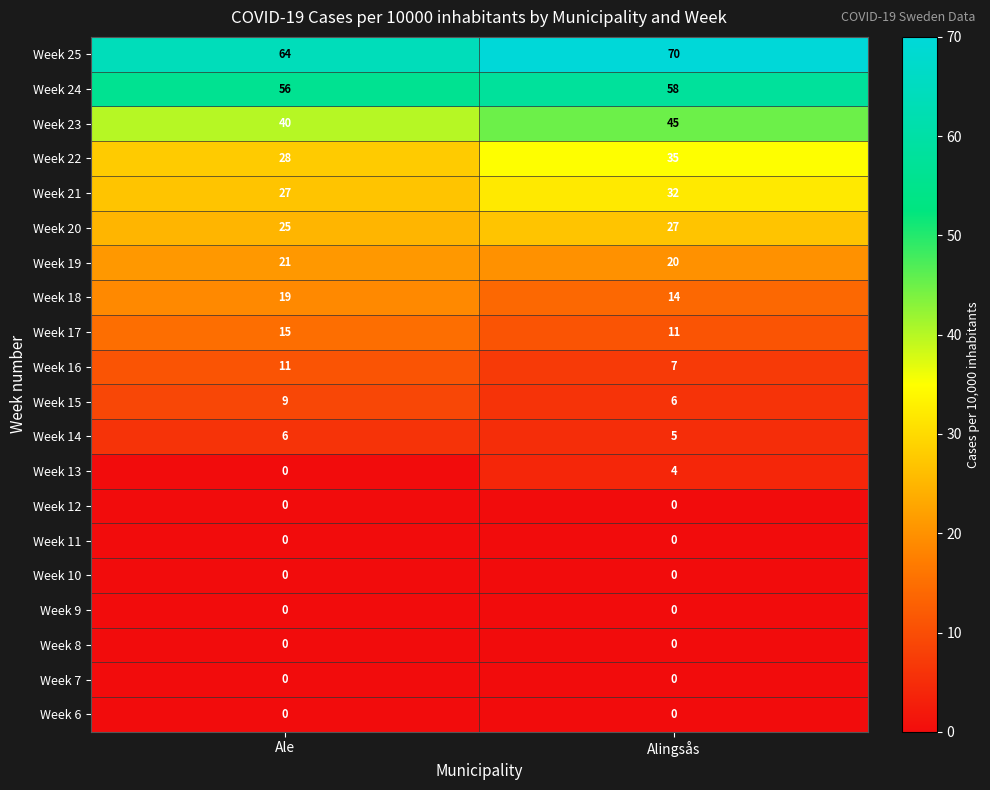

At which category is the sum across all series the highest?

Alingsås